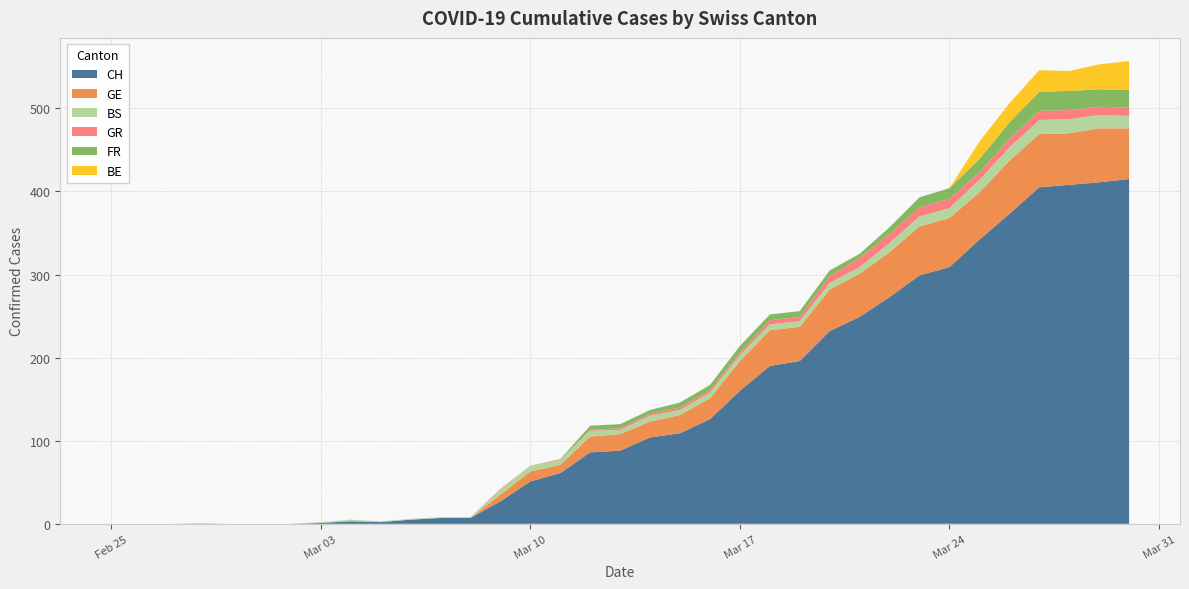

Reading left to right, what are all the values shown in this chart?

CH: 0	0	0	0	0	0	0	1	3	2	5	7	7	27	51	61	86	88	104	109	126	160	190	196	232	249	273	299	309	342	373	405	408	411	415
GE: 0	0	0	0	0	0	0	0	0	0	0	0	0	8	12	10	19	20	19	22	25	36	43	41	50	52	54	59	59	57	64	64	62	65	61
BS: 0	0	0	1	0	0	0	1	2	1	1	1	1	6	7	6	7	5	7	6	7	7	7	7	8	8	11	12	12	15	16	17	17	16	15
GR: 0	0	0	0	0	0	0	0	0	0	0	0	0	1	0	1	1	2	2	3	3	3	5	5	8	11	11	11	11	9	10	11	11	10	10
FR: 0	0	0	0	0	0	0	0	0	0	0	0	0	0	0	0	5	5	5	6	6	8	7	7	7	5	8	12	13	16	20	23	23	21	21
BE: 0	0	0	0	0	0	0	0	0	0	0	0	0	0	0	0	0	0	0	0	0	0	0	0	0	0	0	0	0	21	23	26	24	30	35